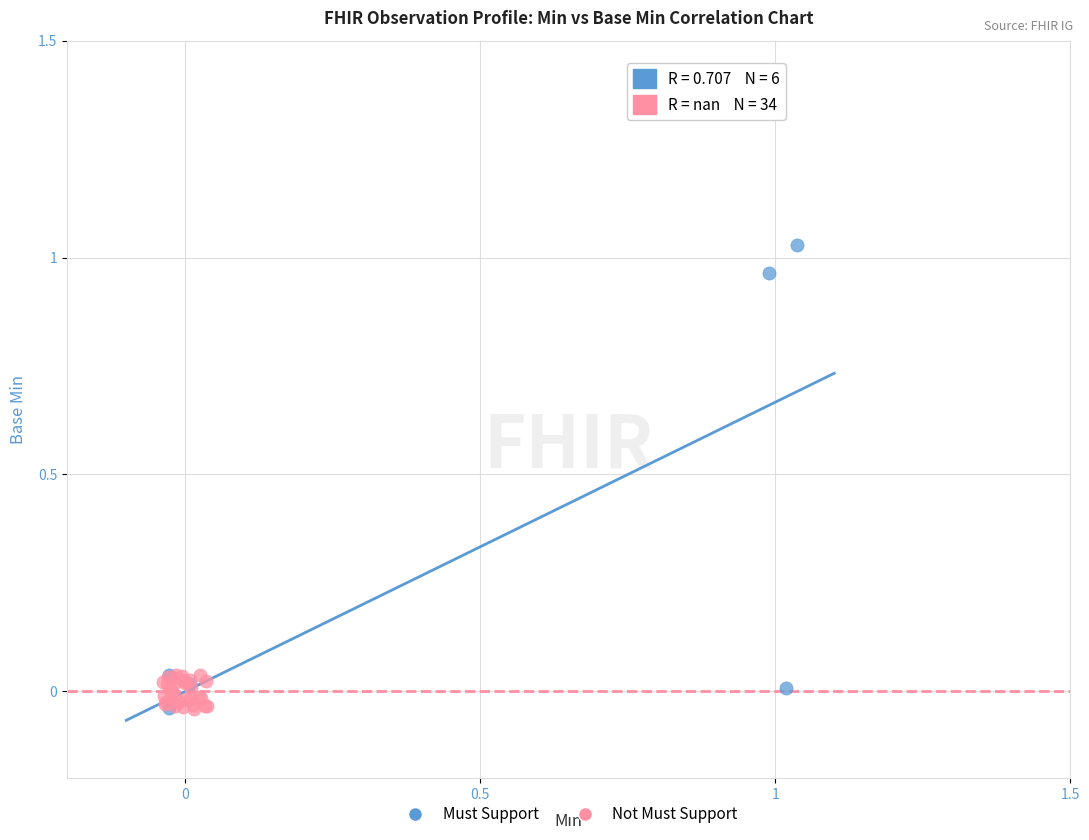

Which series reaches the maximum Y coordinate?

Must Support